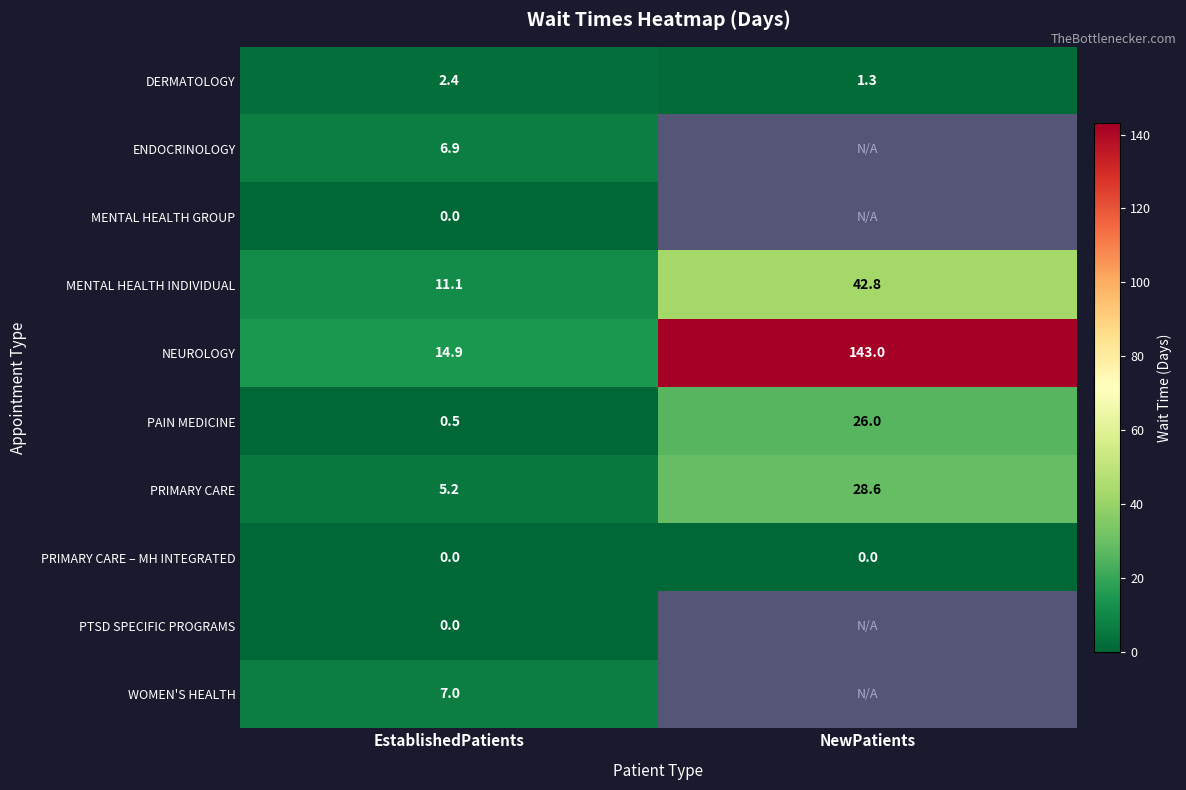

Between EstablishedPatients and NewPatients, which is larger?

EstablishedPatients